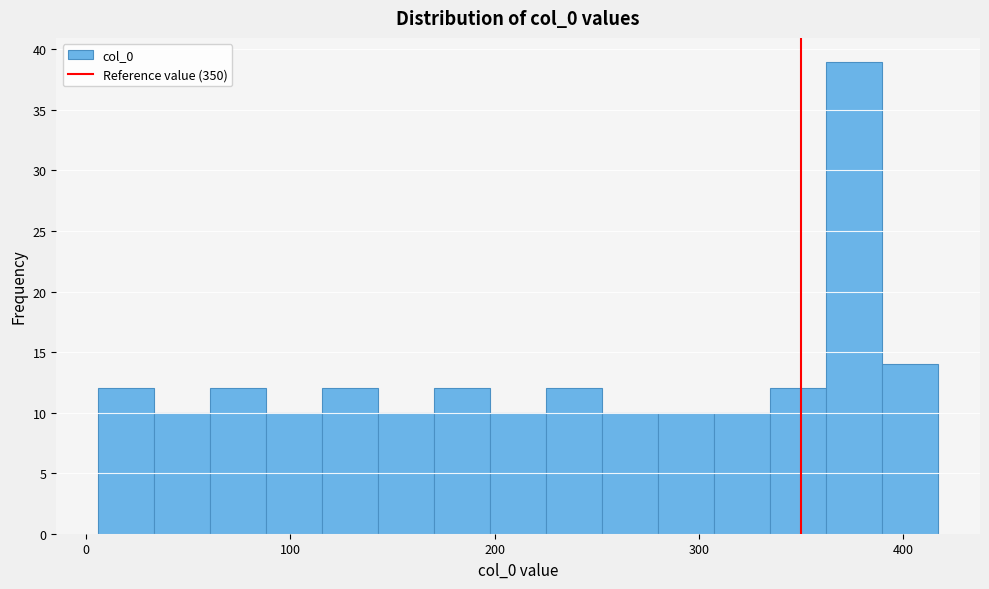

Around what value on the x-axis is the tallest bar? Give the approximate position of its centre, as read against the axis.

380